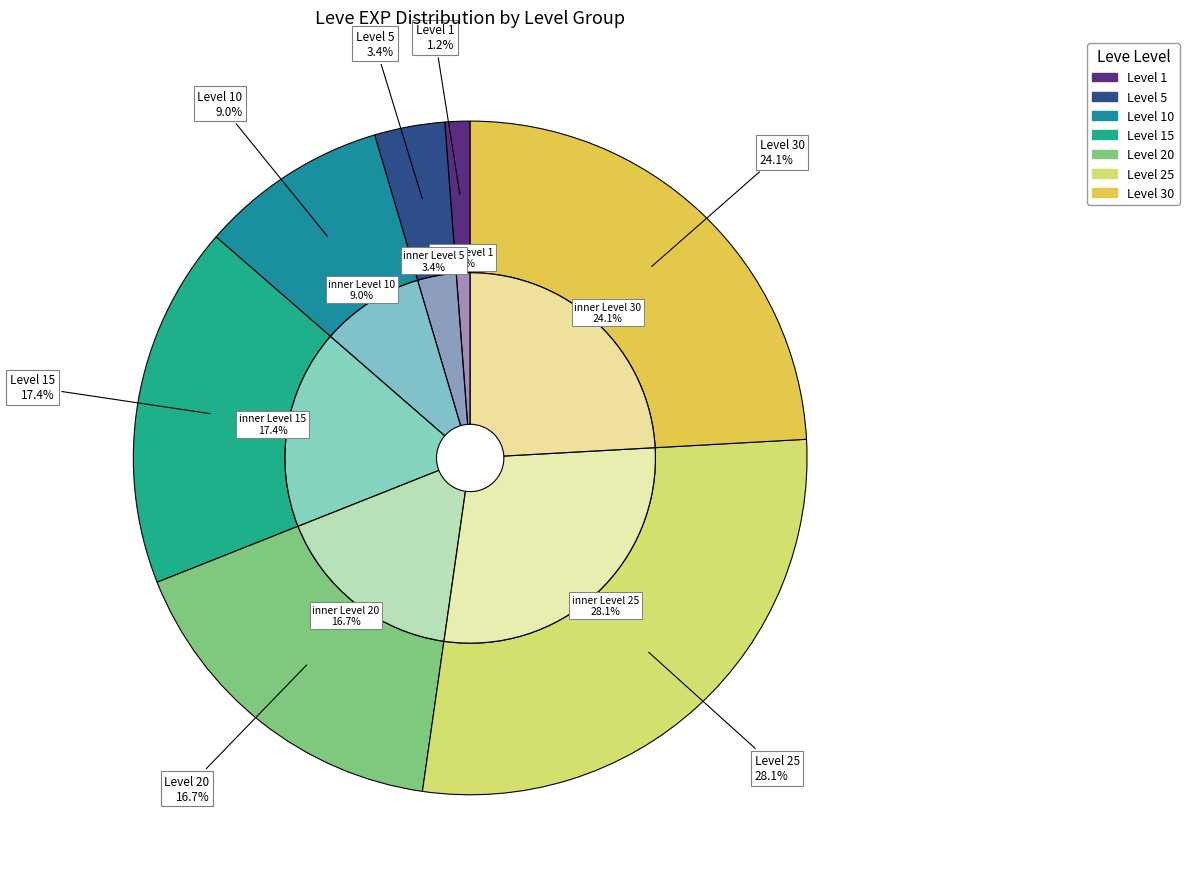

Approximately how many times larger is the value at 1 compared to 1?

0.9